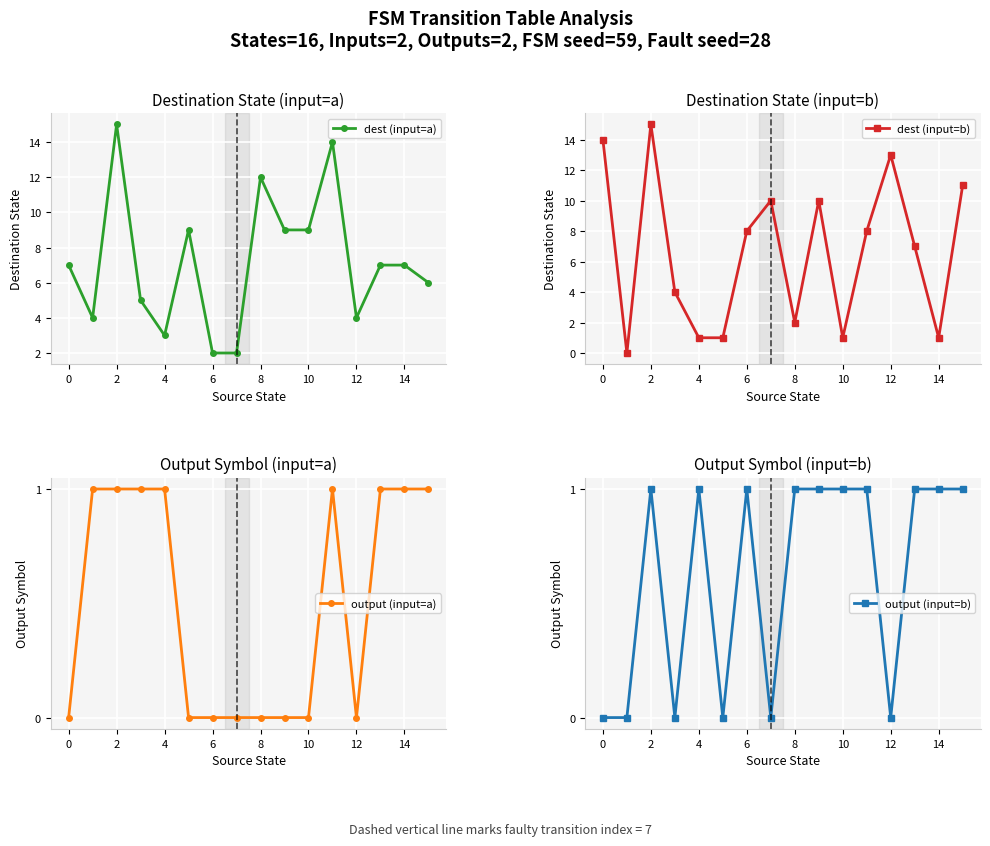

True or false: output (input=a) and output (input=b) cross at least once.

False